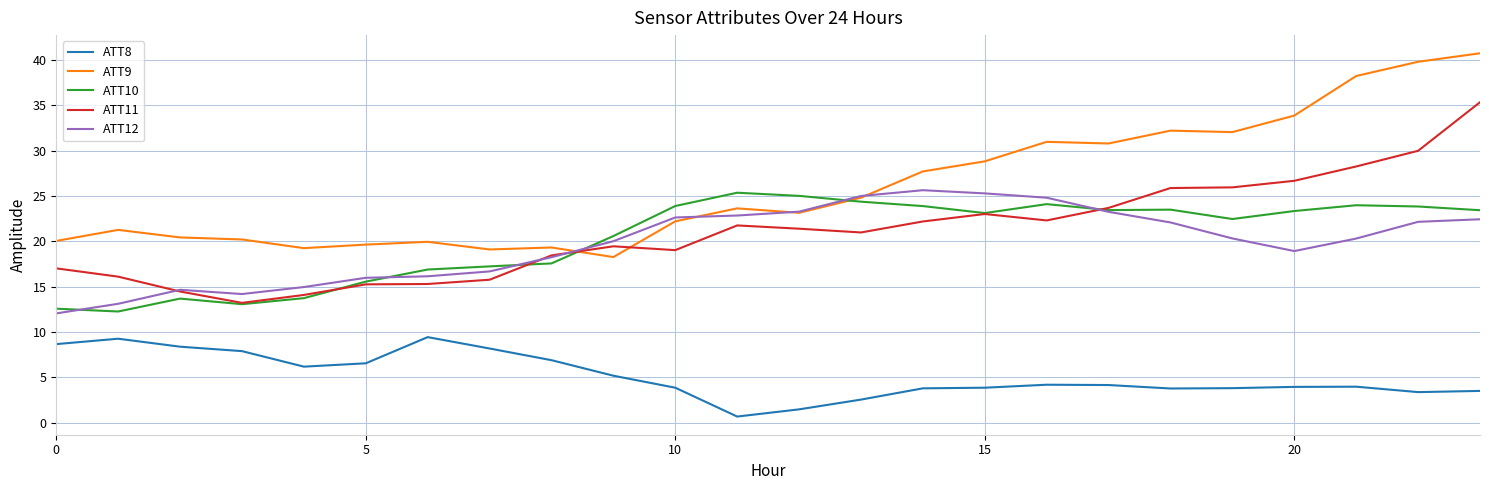

What are all the series names shown in the legend?

ATT8, ATT9, ATT10, ATT11, ATT12